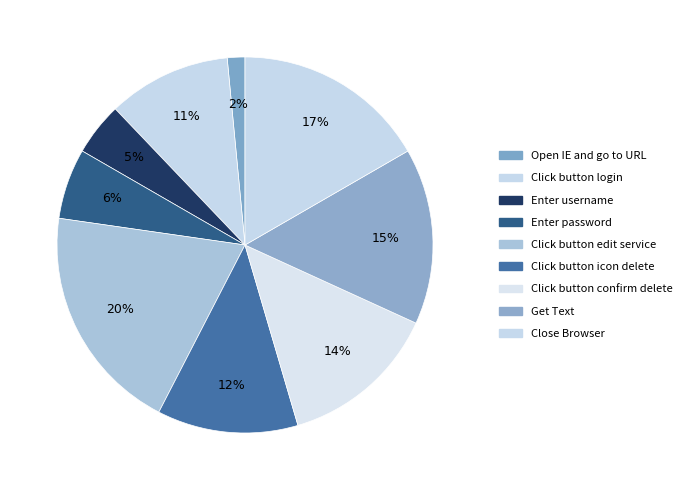

To the nearest percent, what is the average slice percentage?

11%